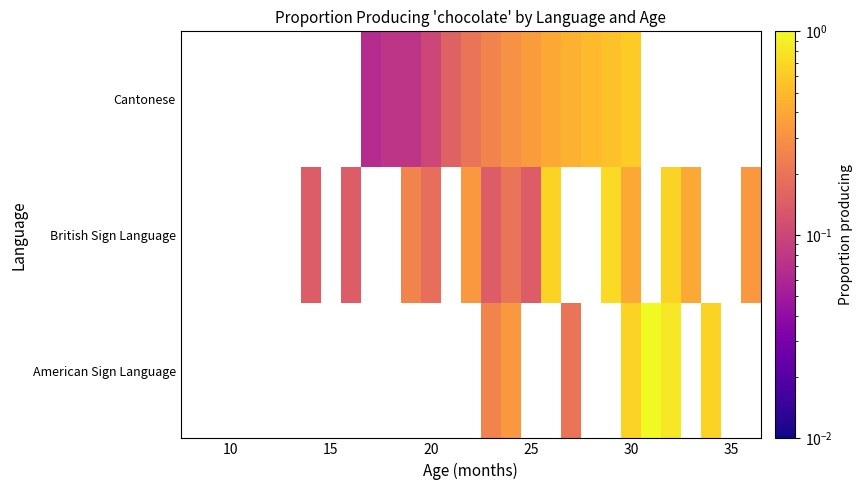

What is the difference between the Cantonese values at 30 and 32?

0.6